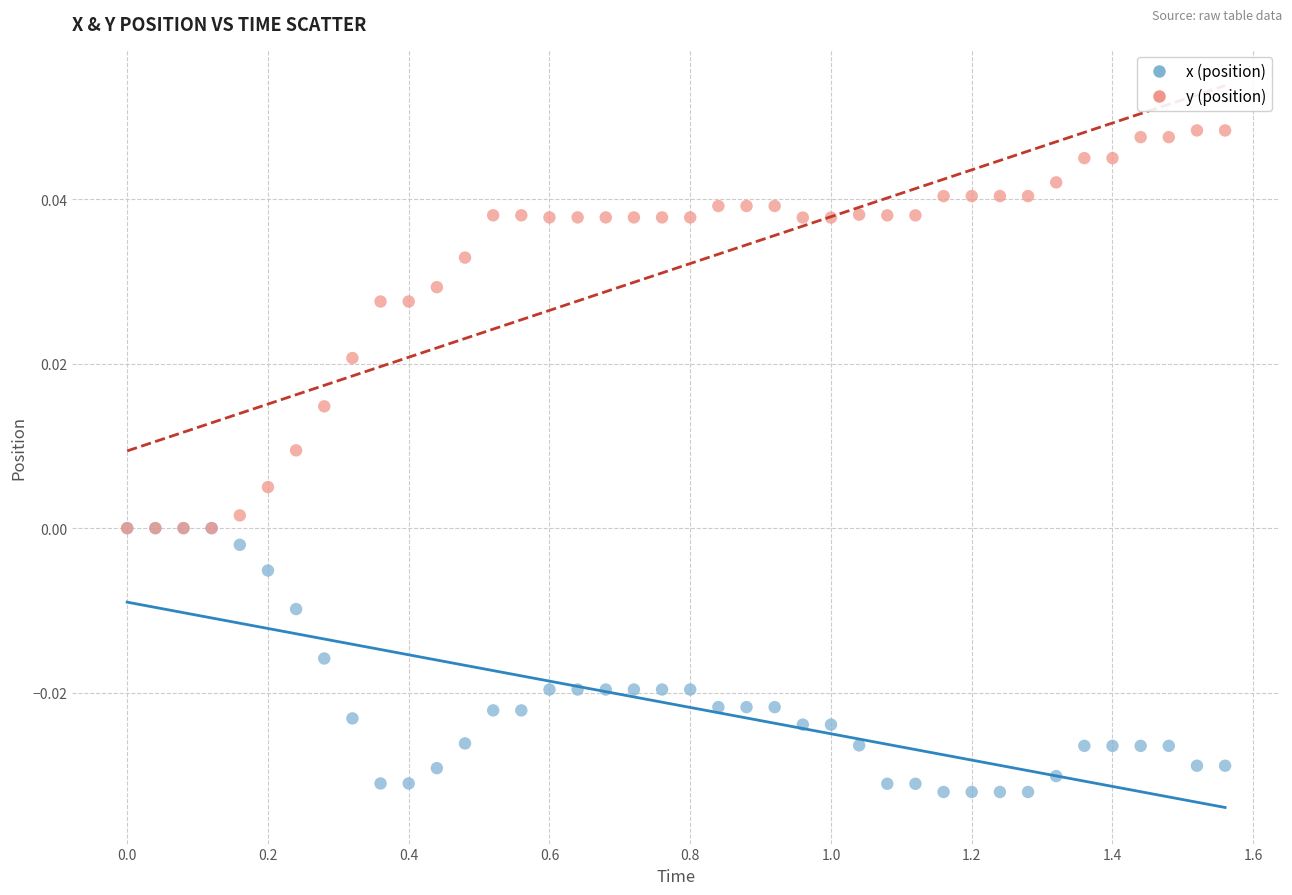

Which series reaches the maximum Y coordinate?

y (position)